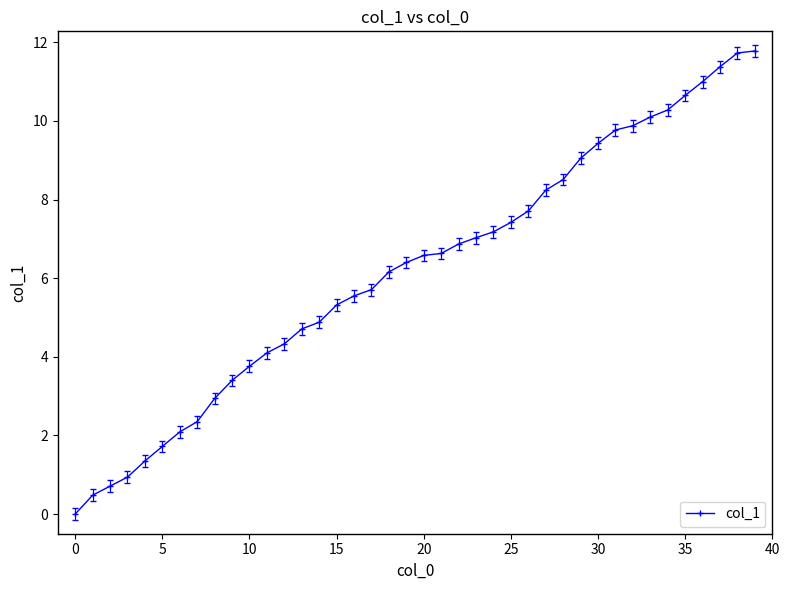

What is the value of the 22nd point from the left?

6.6